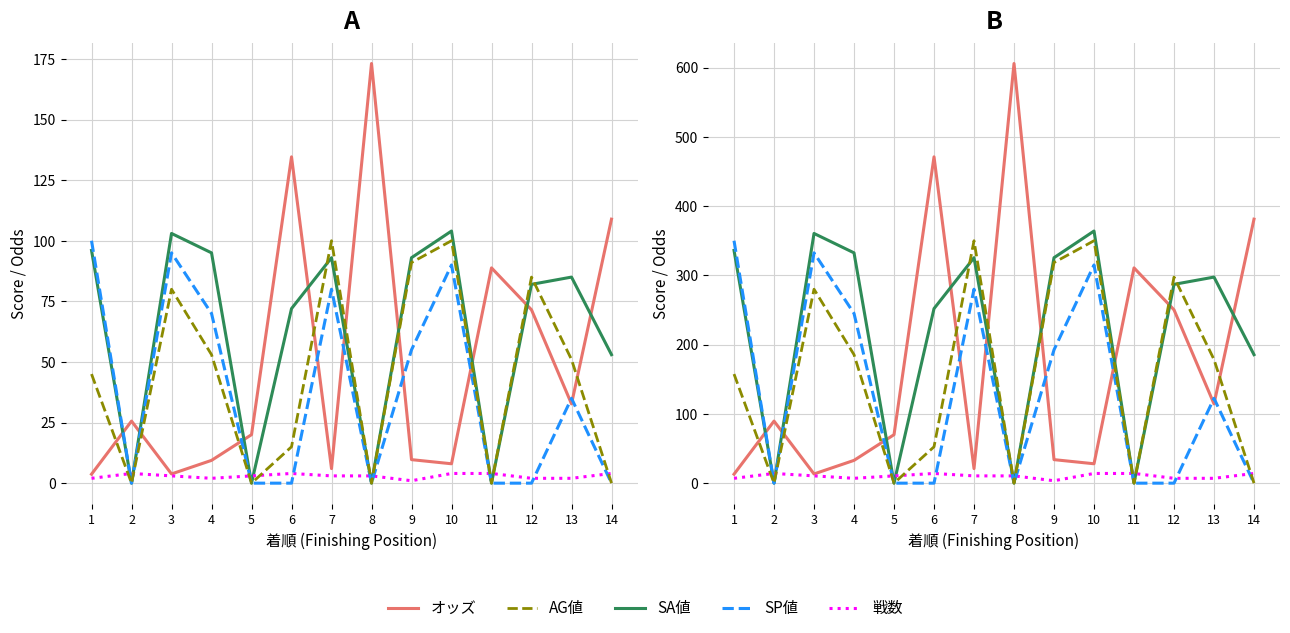

In SA値, how many points are higher than both neighbors (excluding endpoints)?

4